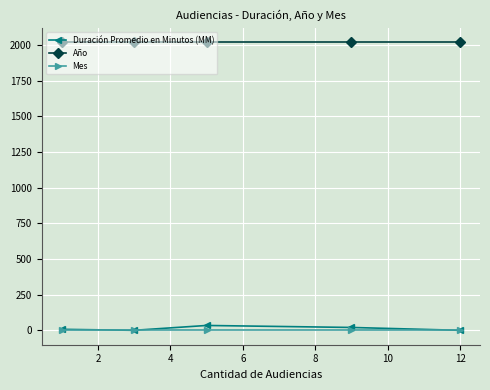

What is the value of the Duración Promedio en Minutos (MM) point at the 2nd from the left?

1